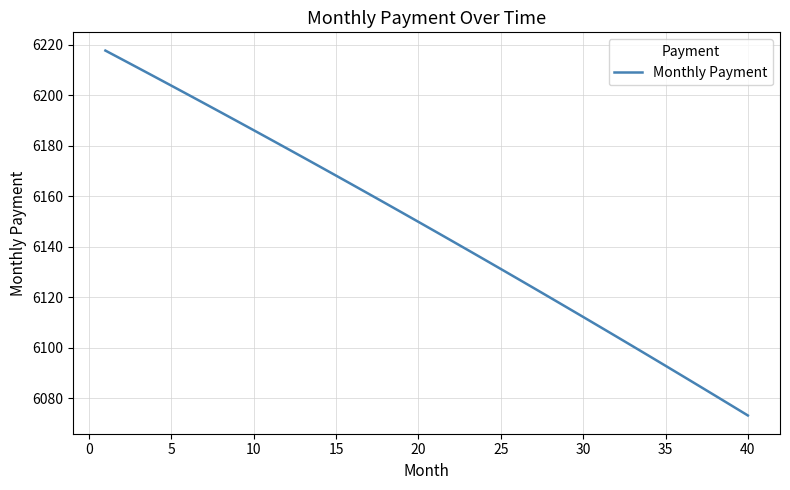

True or false: the data has more than 2 interior local peaks.

False